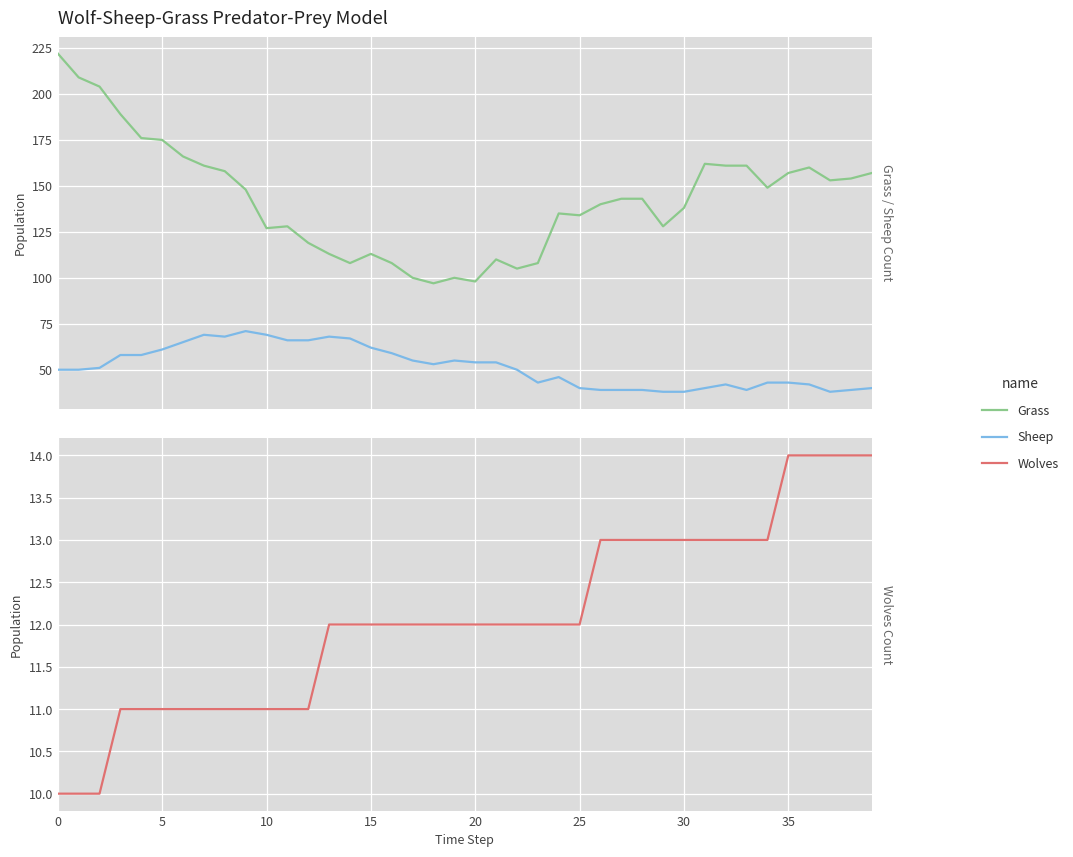

What is the difference between the maximum and second lowest values in the Wolves series?

4